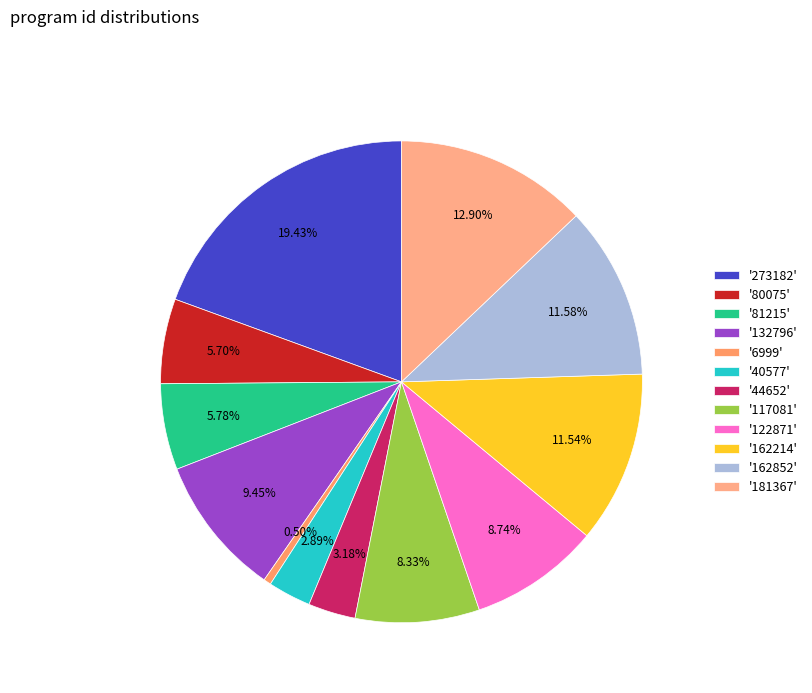

Rank the categories by value from lowest to highest.

6999, 40577, 44652, 80075, 81215, 117081, 122871, 132796, 162214, 162852, 181367, 273182